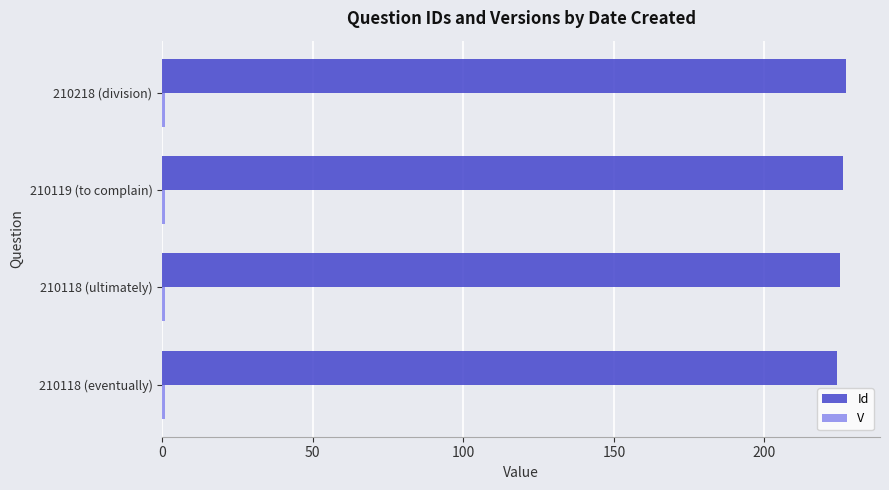

The value of Id at 210118 (eventually) is 111. True or false?

False